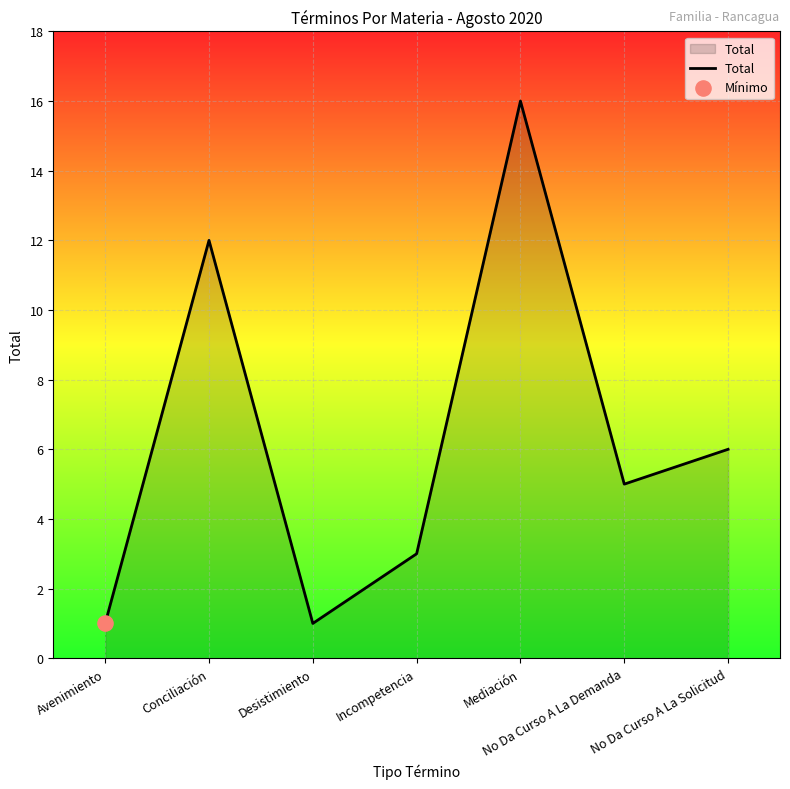

What is the change in value from Conciliación to Mediación?

+4